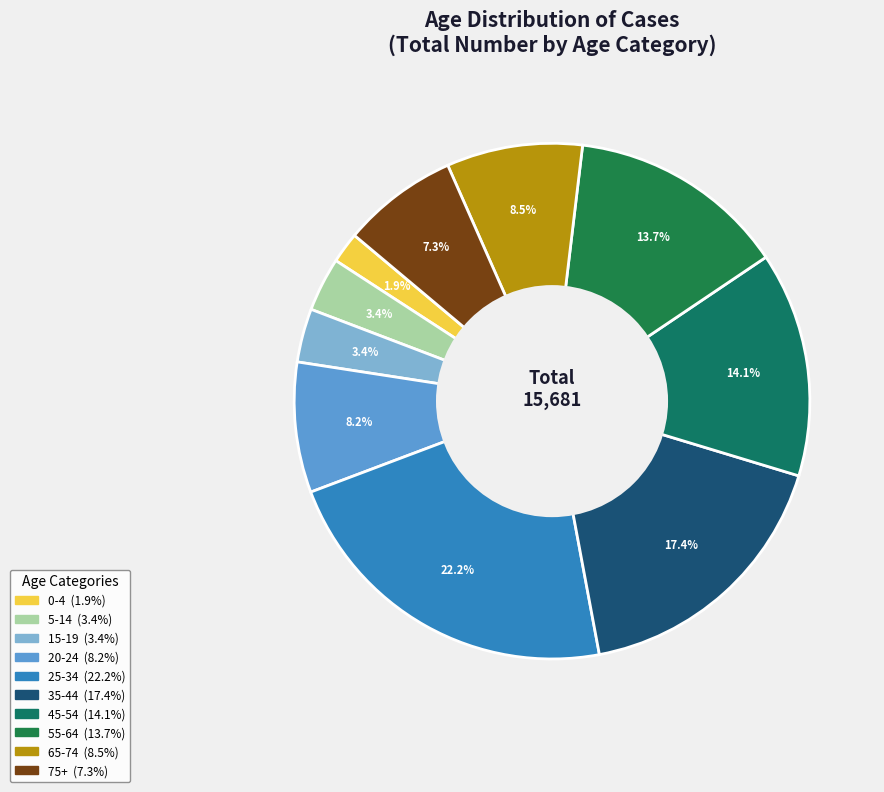

To the nearest percent, what percentage of the pie is 0-4?

2%